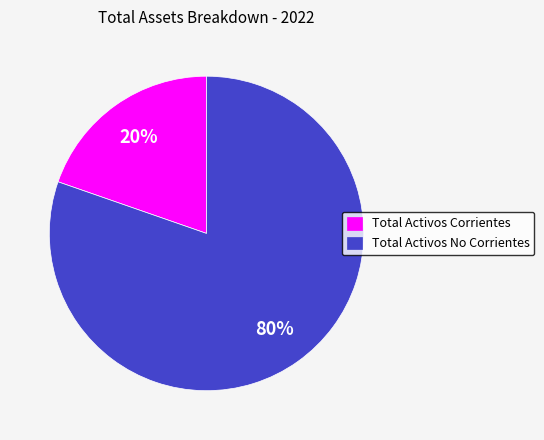

What is the largest slice in the pie chart?

Total Activos No Corrientes